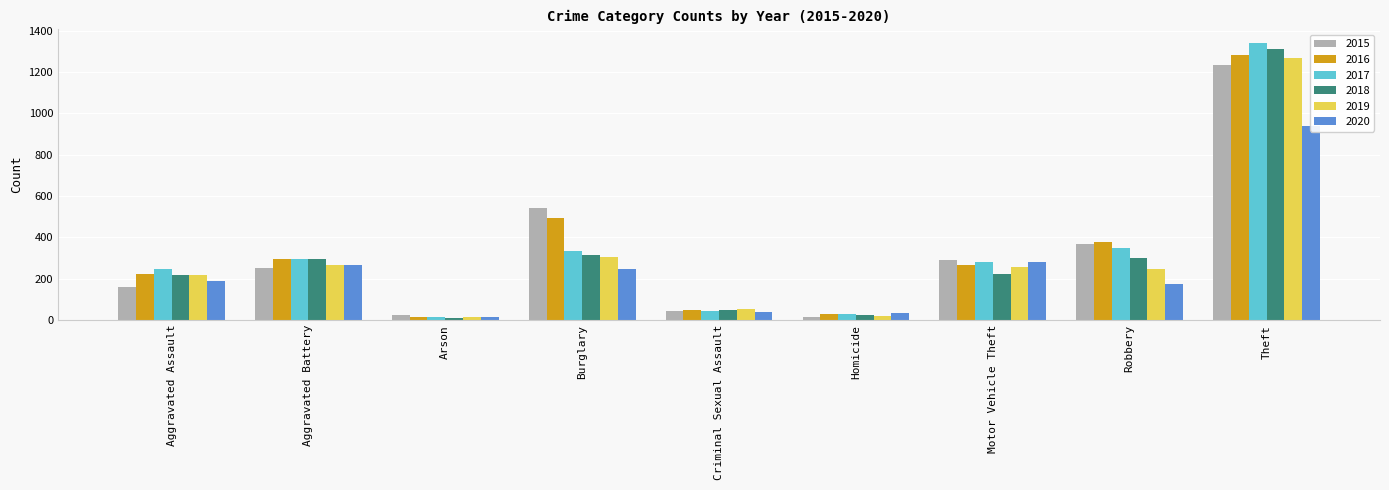

Are the bars grouped side by side (vs. stacked)?

Yes